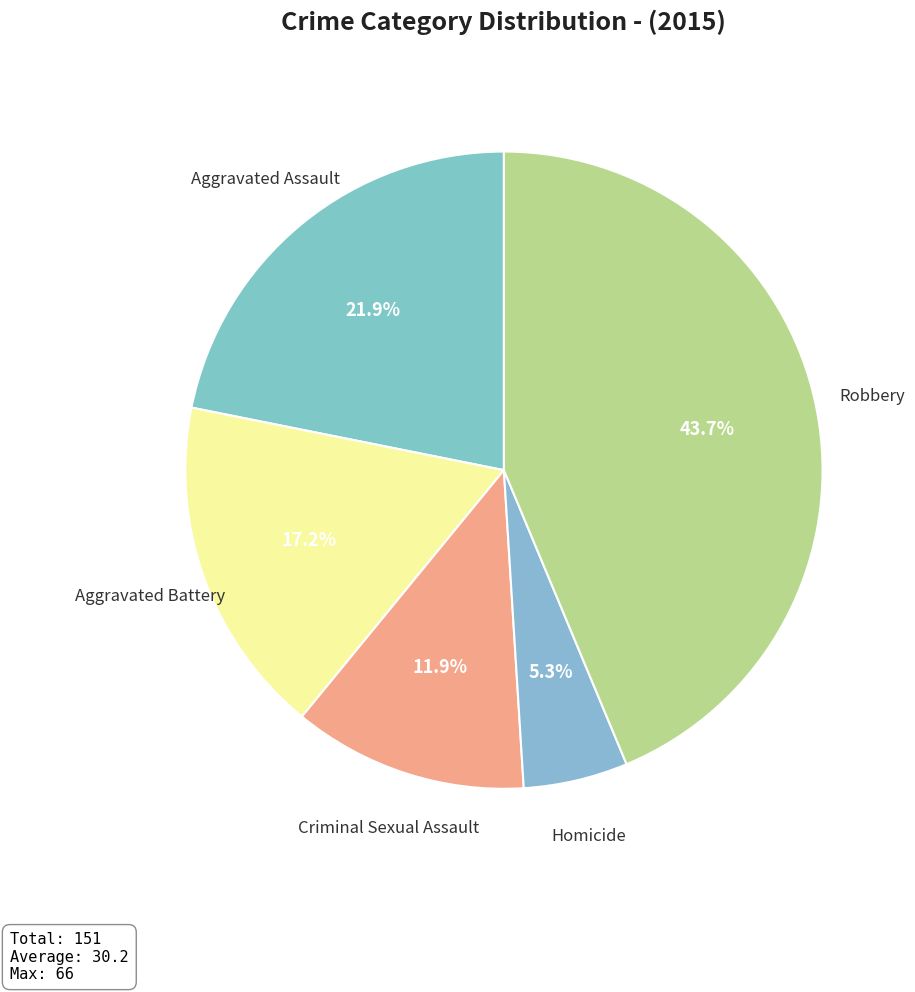

How many slices are in this pie chart?

5